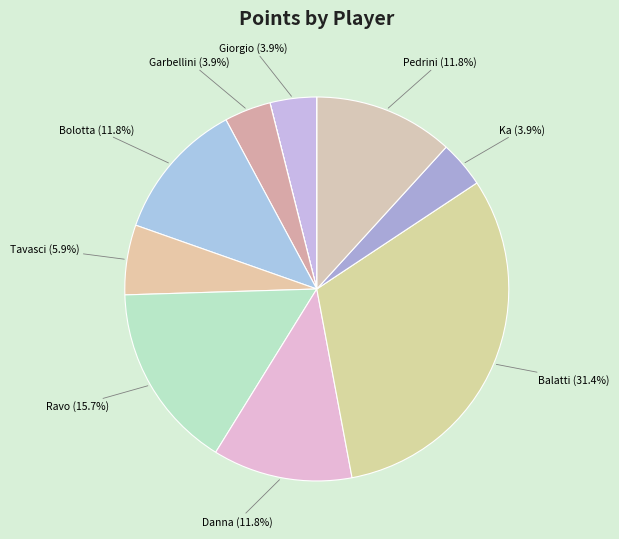

Does any single category account for the majority?

No